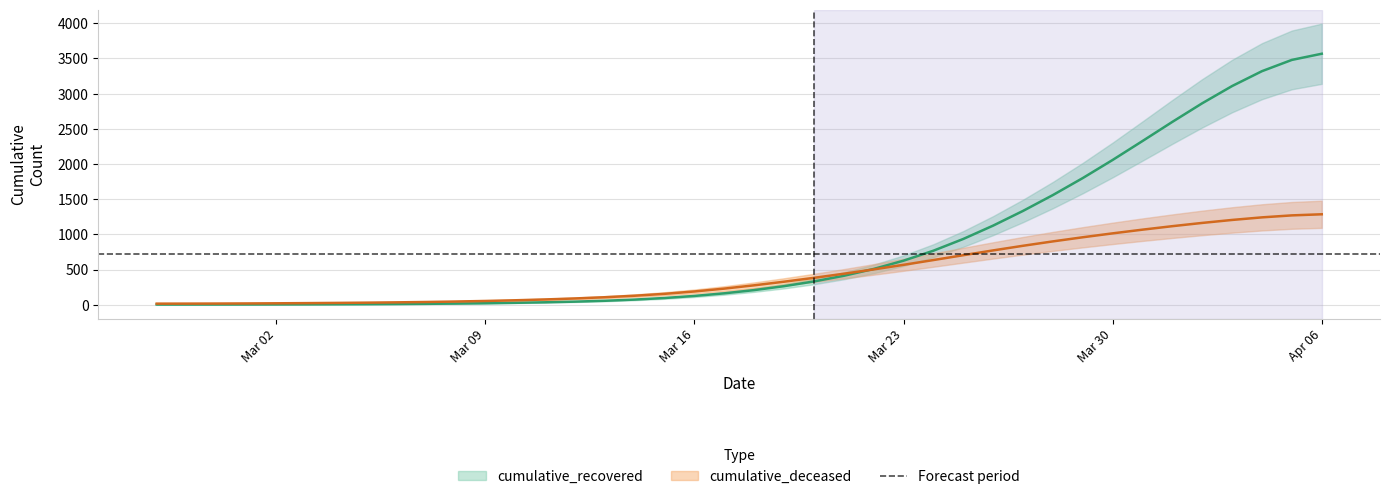

What are all the series names shown in the legend?

cumulative_recovered, cumulative_deceased